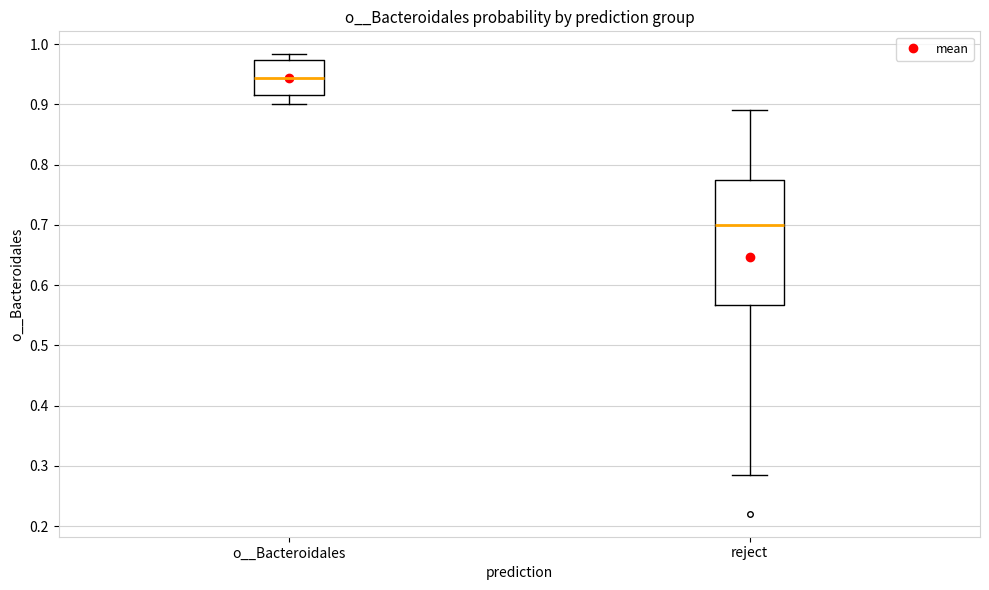

Which box has the highest median line?

o__Bacteroidales